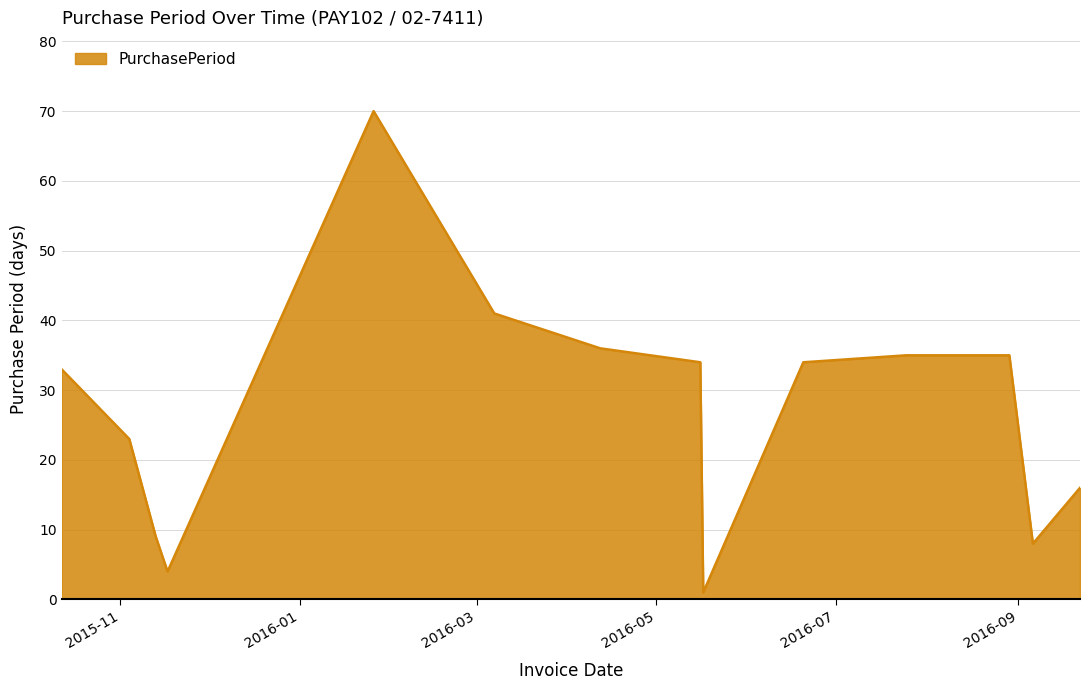

What is the average value?

27